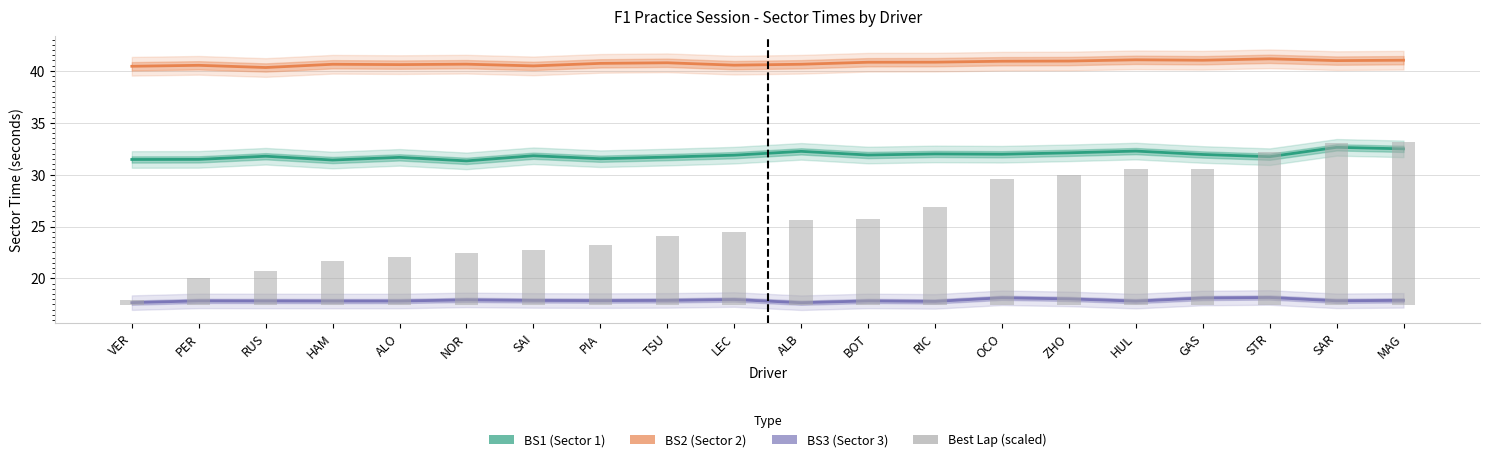

What is the lowest value of the BS2 series?

40.3